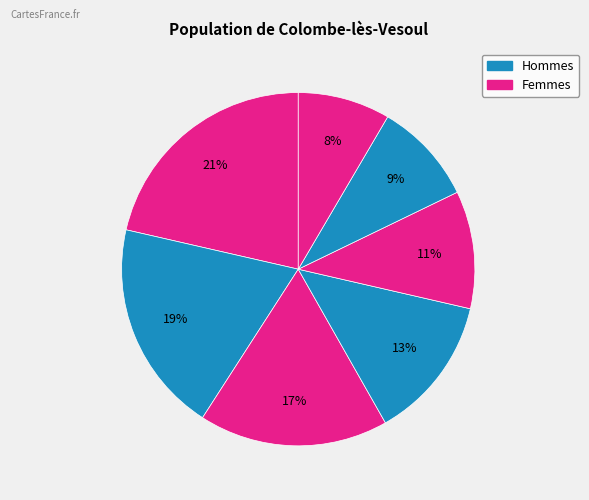

How many segments does this pie chart have?

7